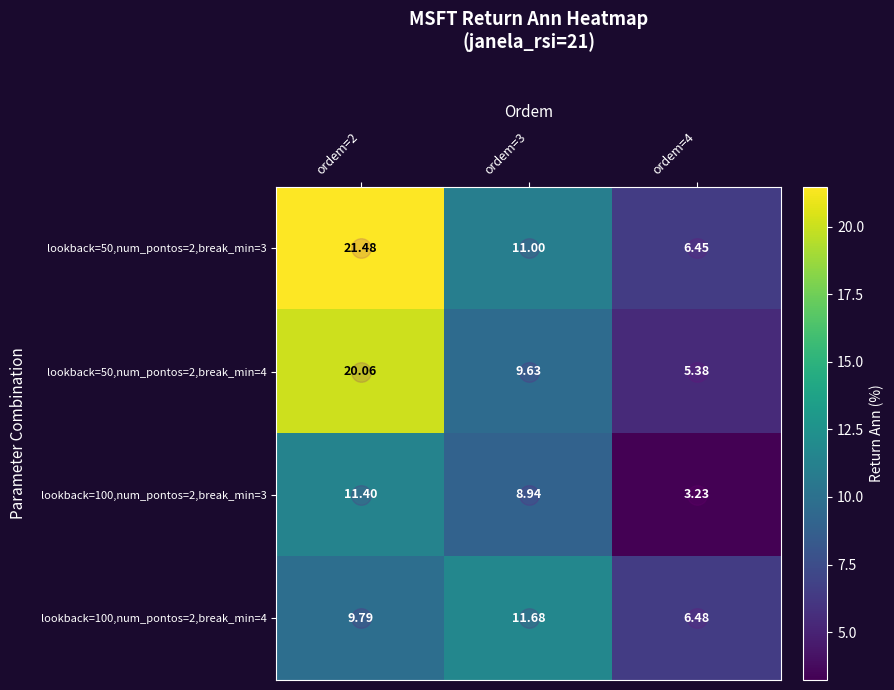

Is the value of lookback=50,num_pontos=2,break_min=4 at ordem=4 greater than the value of lookback=50,num_pontos=2,break_min=3 at ordem=2?

No